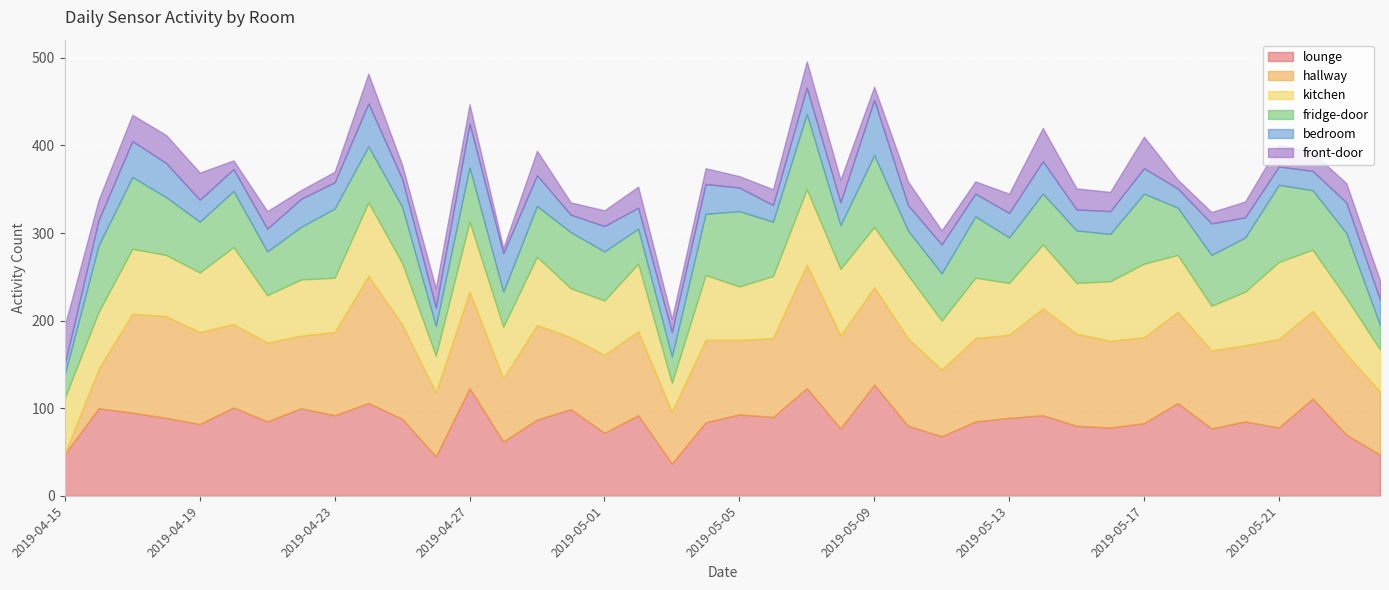

What is the label of the 18th point from the right?

2019-05-07